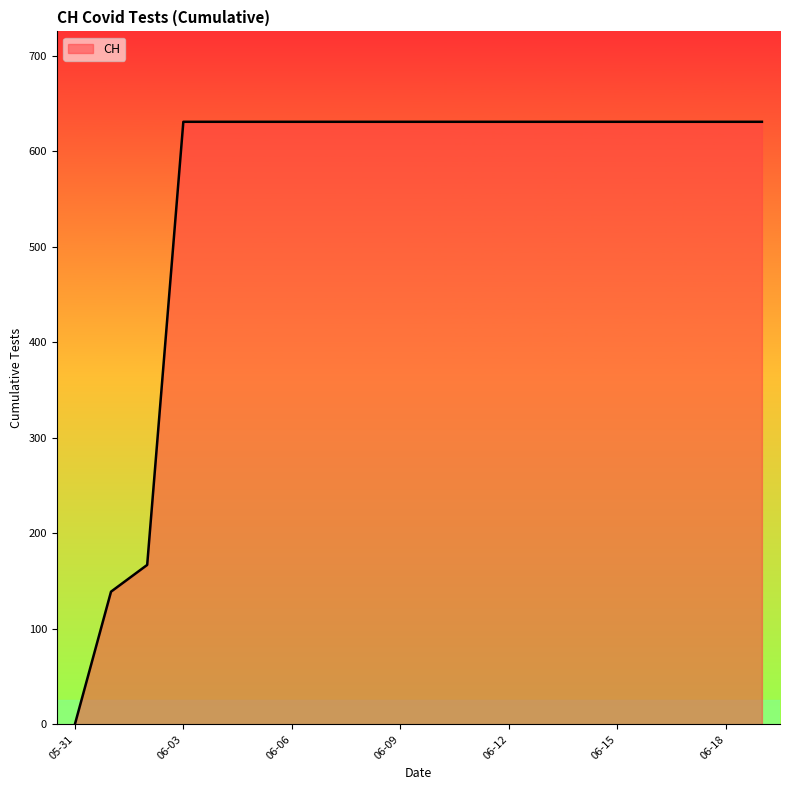

What is the difference between the maximum and second lowest values?

492